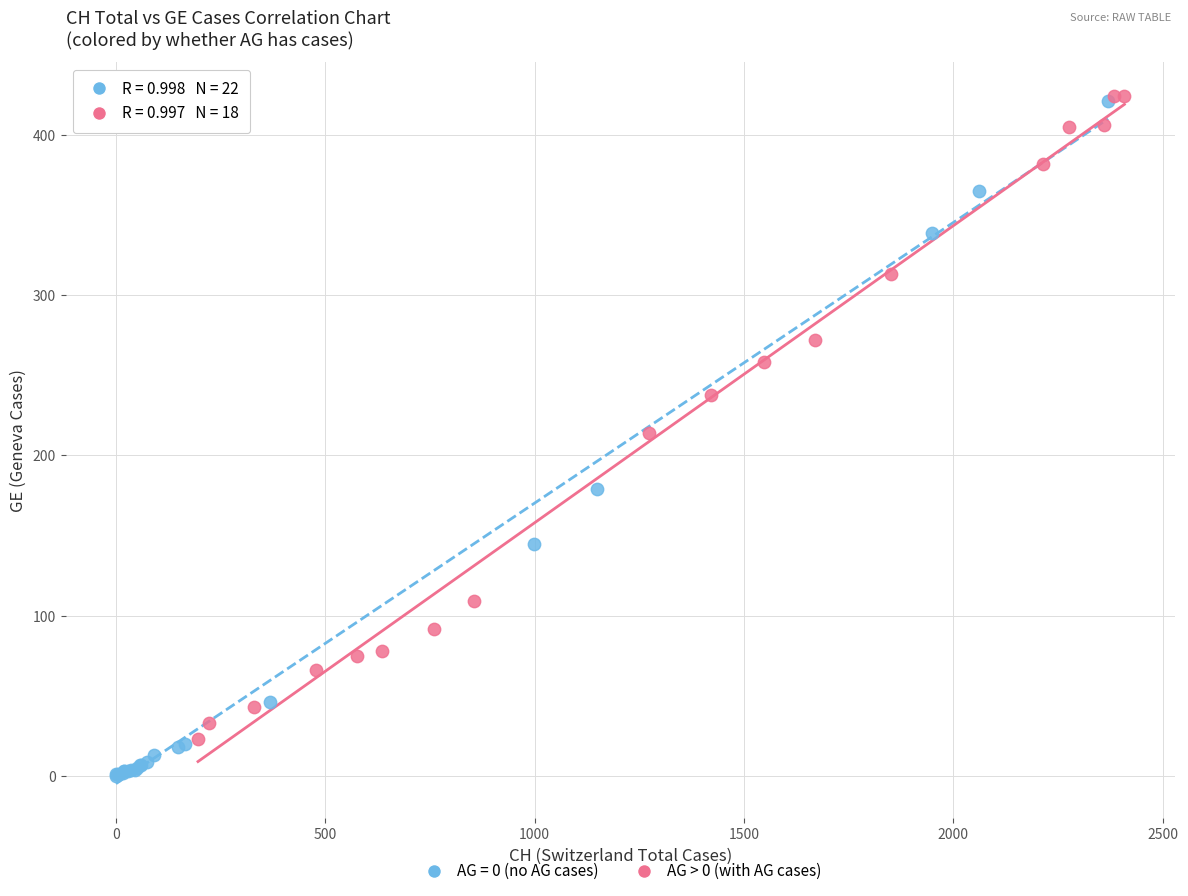

Which series has the largest Y range (max minus min)?

AG = 0 (no AG cases)